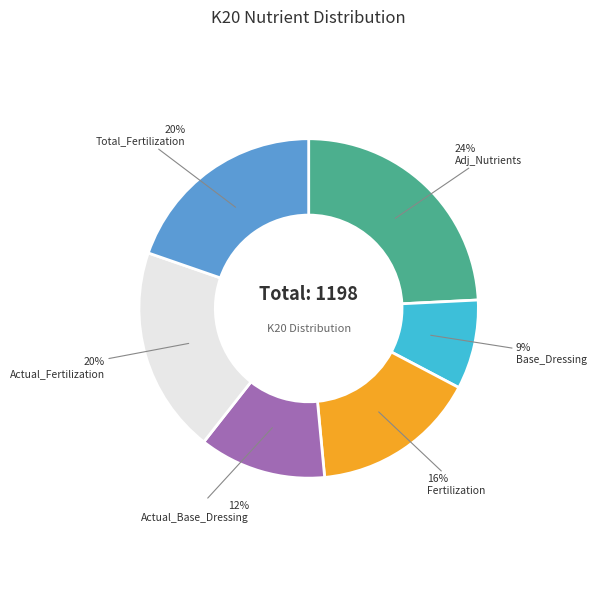

How many slices are in this pie chart?

6